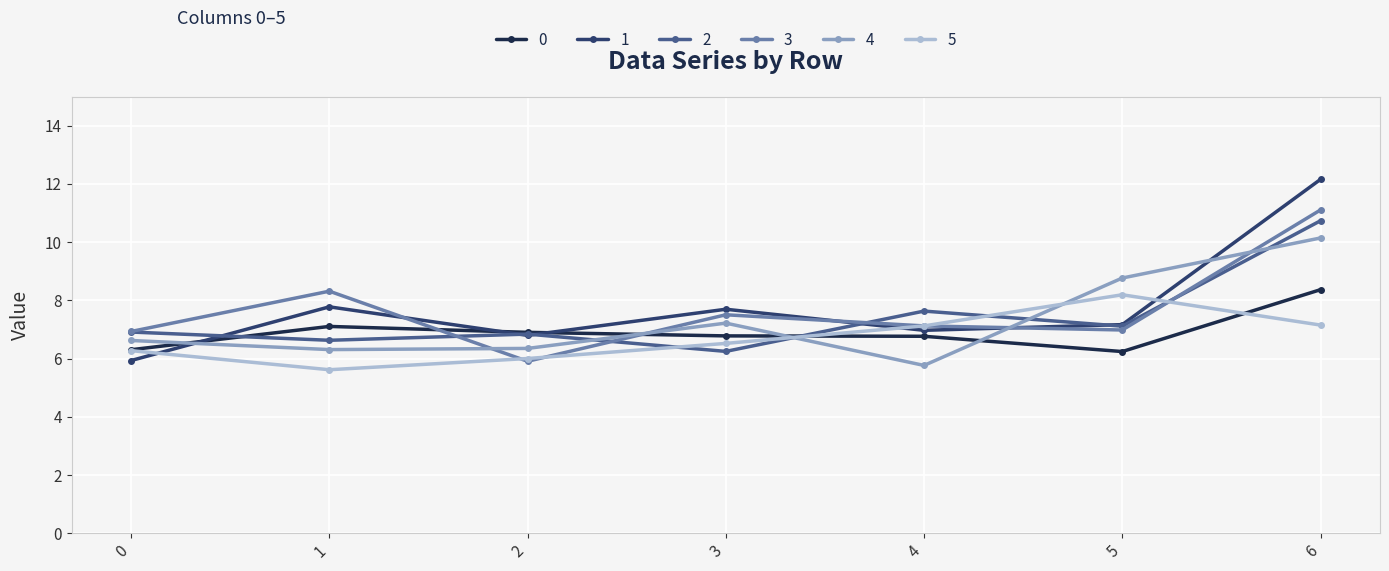

What is the lowest value of the 0 series?

6.2